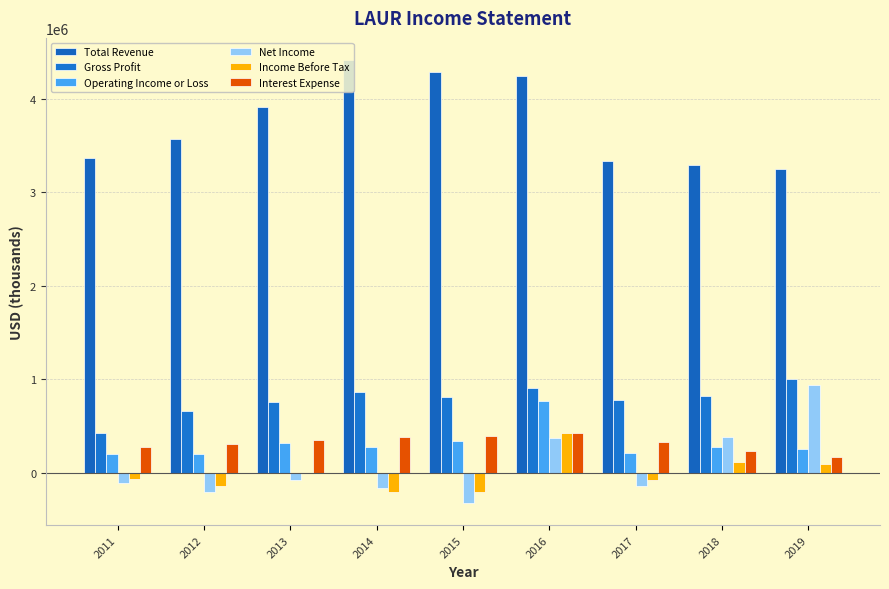

Which category has the lowest value in the Gross Profit series?

2011